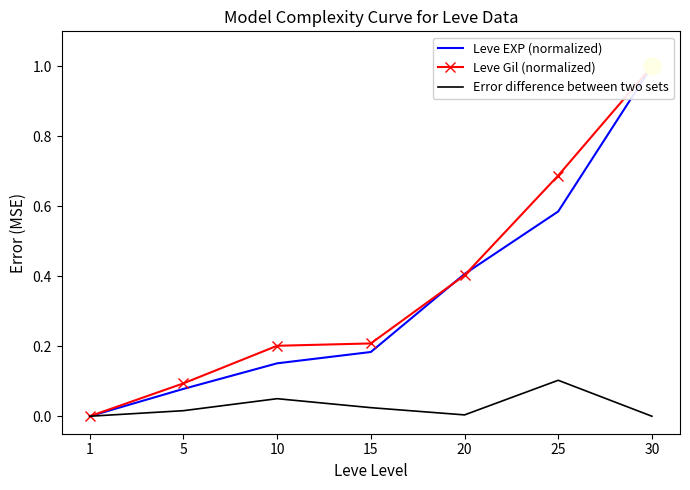

Which series reaches the minimum Y coordinate?

Leve EXP (normalized)